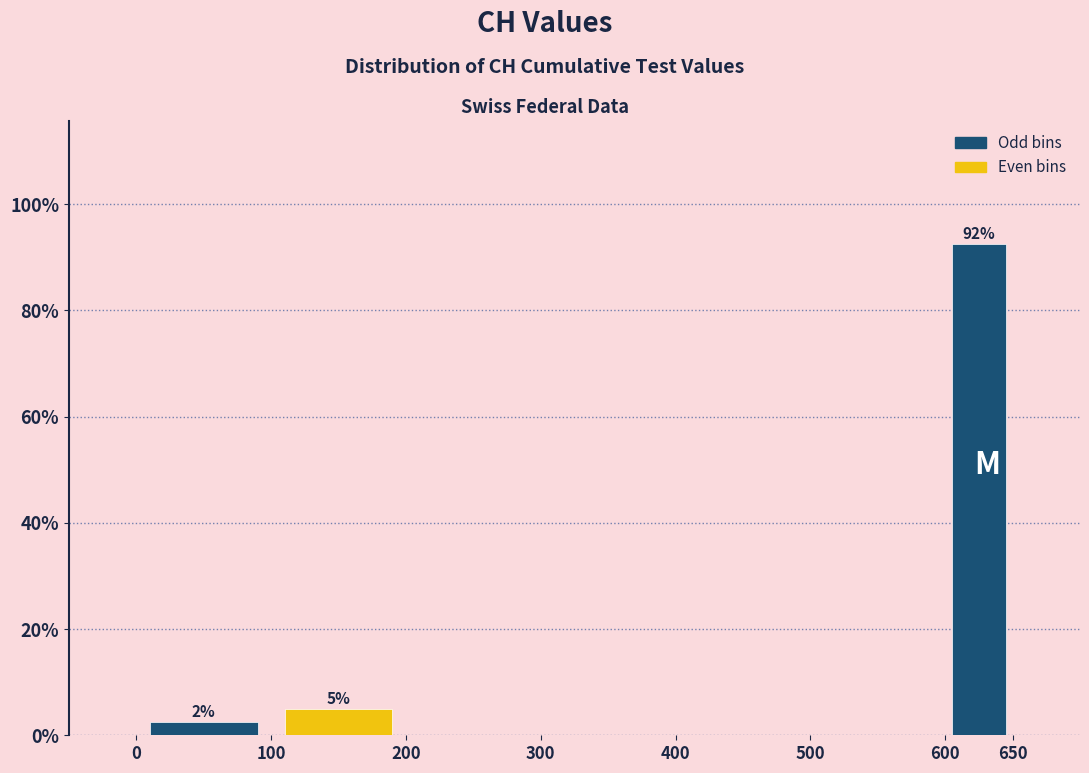

Over which range of the x-axis is the bar tallest?

600 to 650